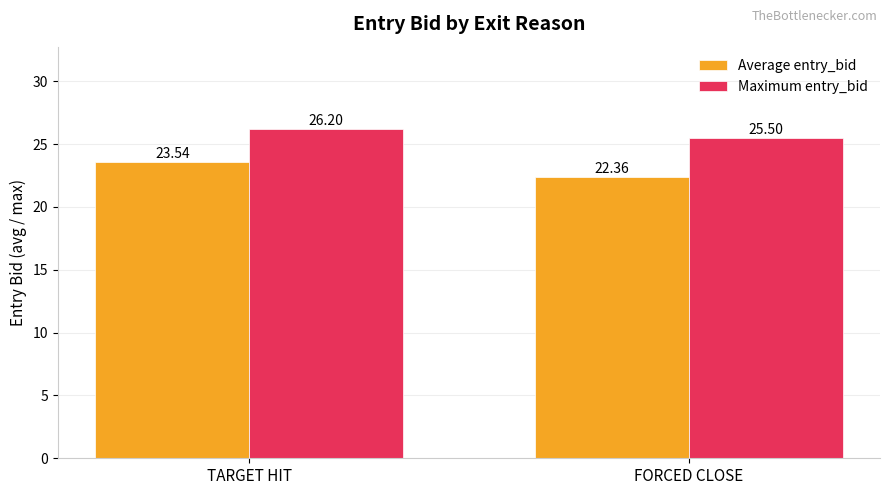

Reading left to right, what are all the values shown in this chart?

Average entry_bid: 23.5	22.4
Maximum entry_bid: 26.2	25.5